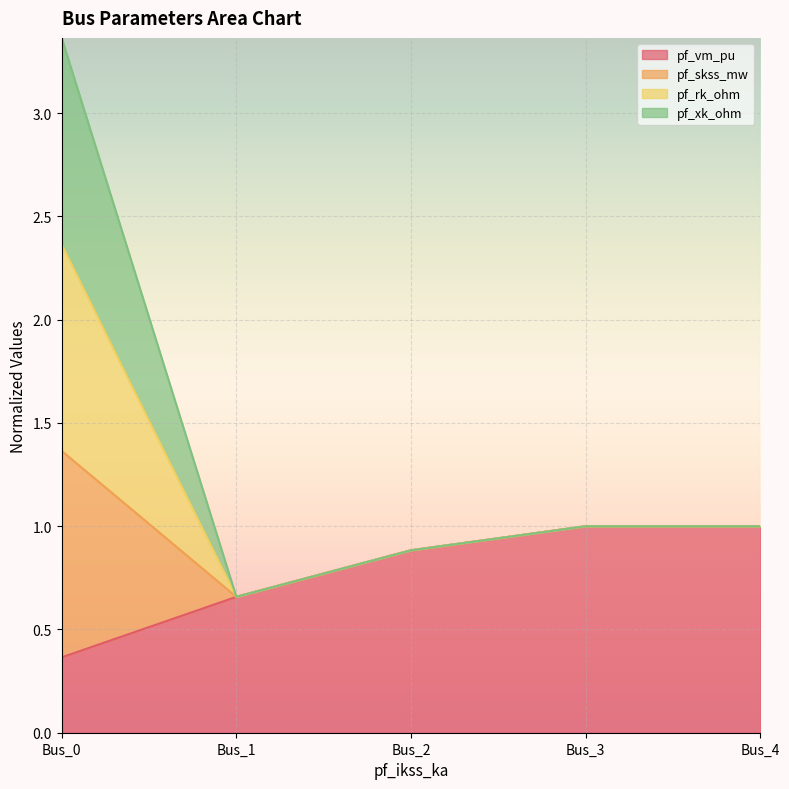

How many pf_vm_pu values are between 0 and 1?

5